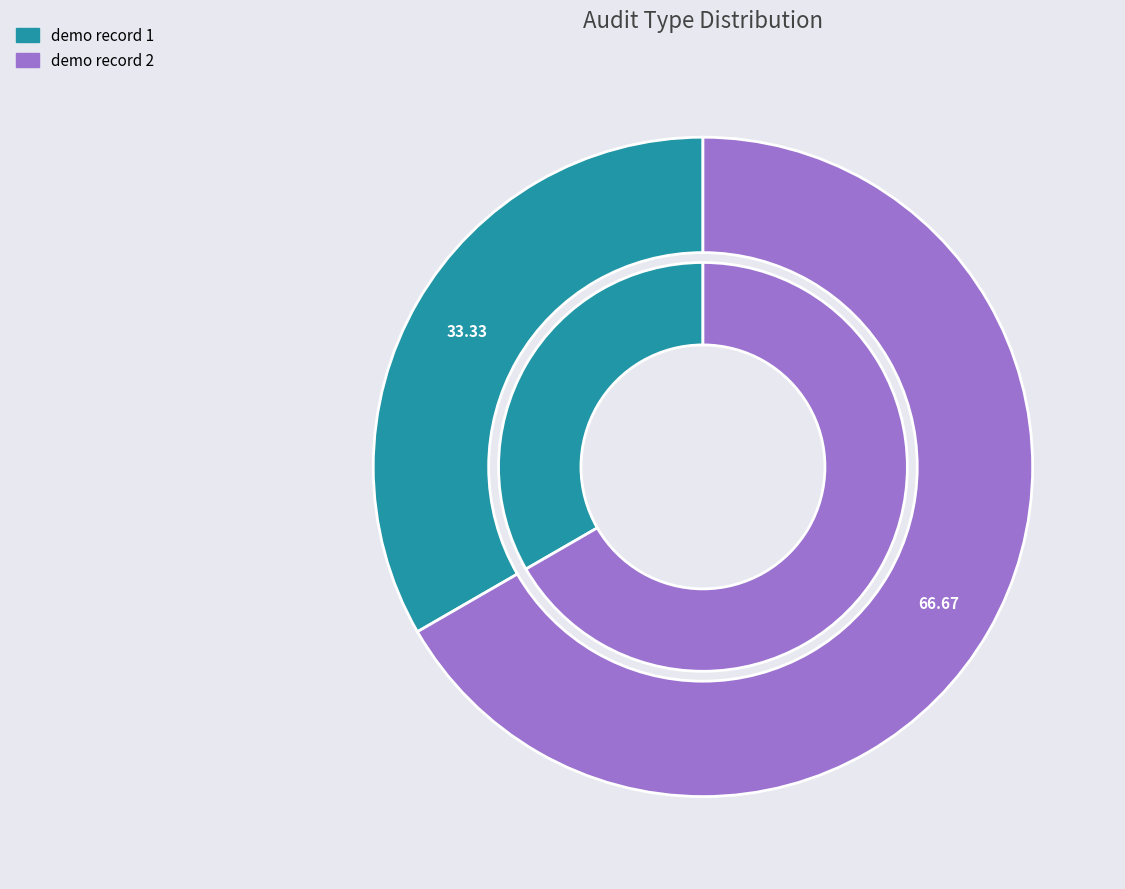

Between demo record 1 and demo record 2, which is larger?

demo record 2